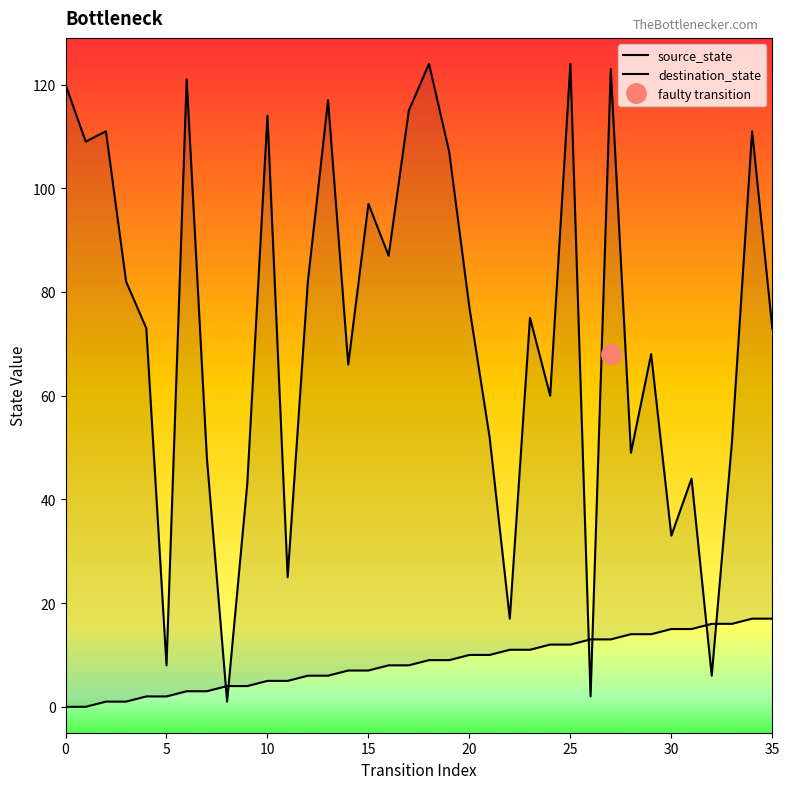

At how many categories does at least one series exceed 101?

12